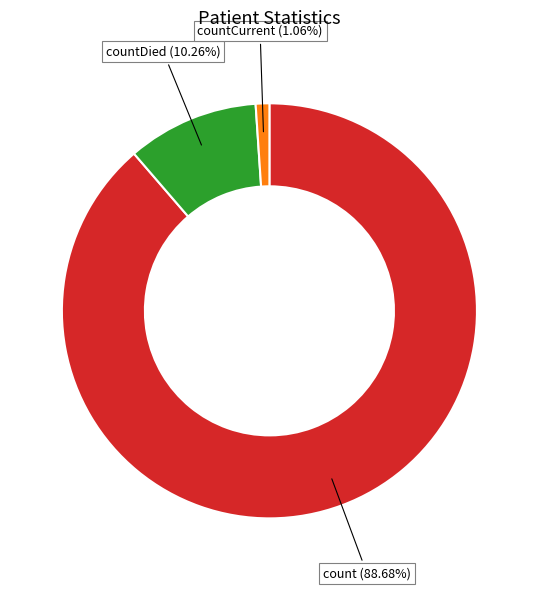

Combined, what portion of the pie is count and countDied?

98.9%